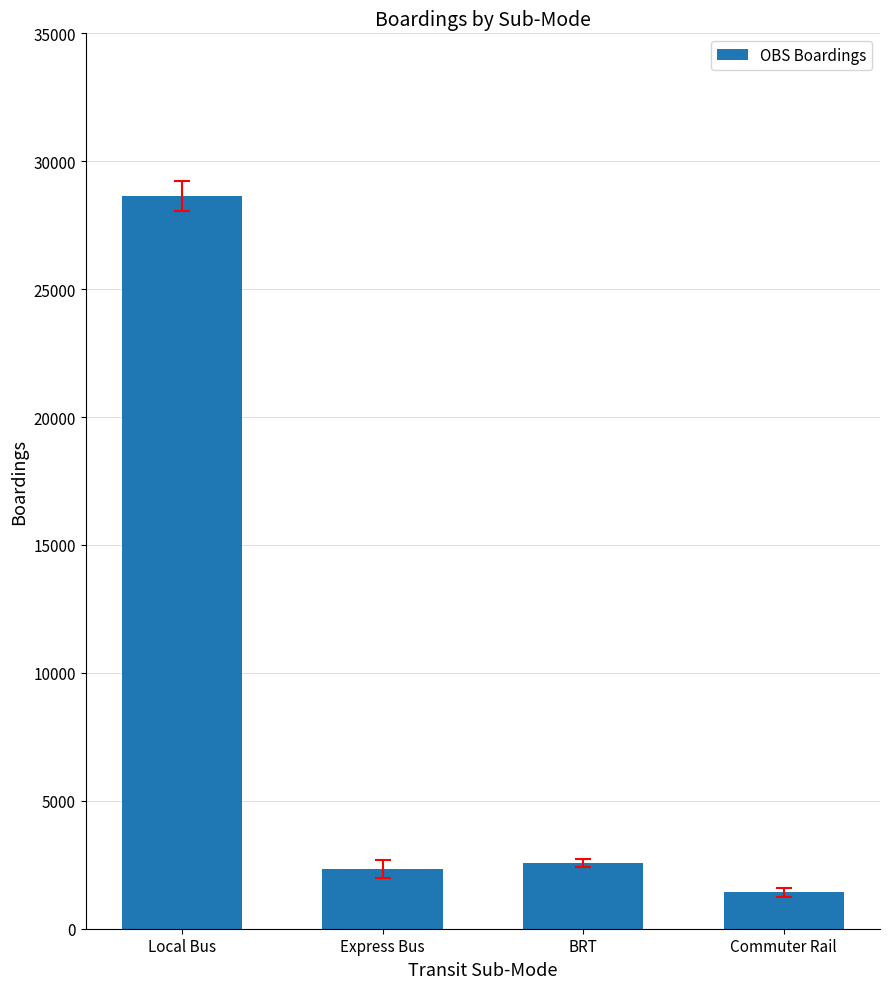

Which has a higher value, Local Bus or BRT?

Local Bus